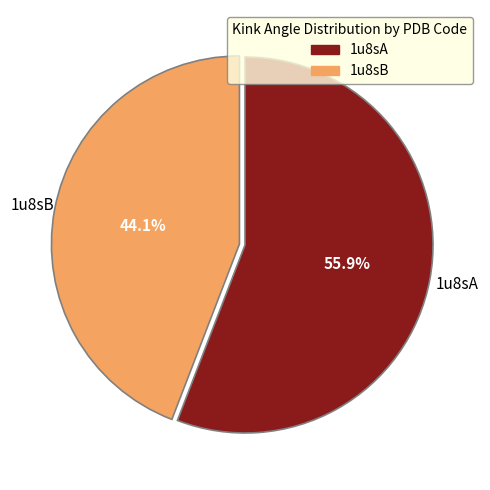

The 1u8sA slice represents 70% of the pie. True or false?

False